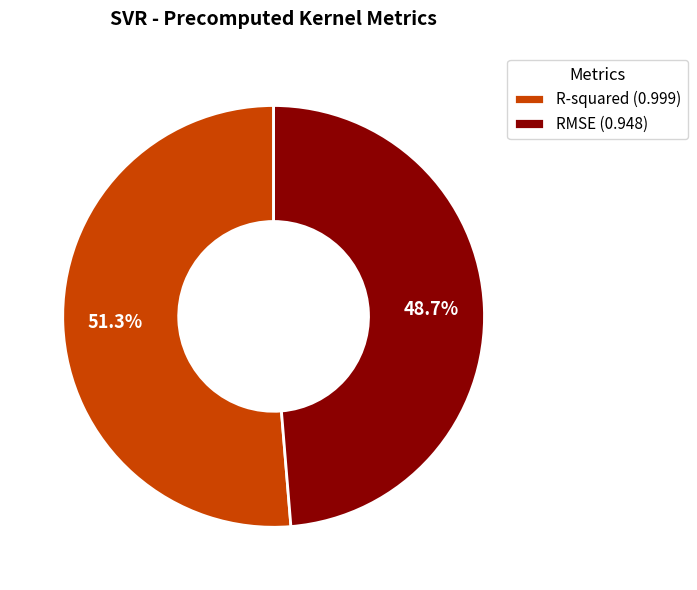

The R-squared slice represents 57% of the pie. True or false?

False